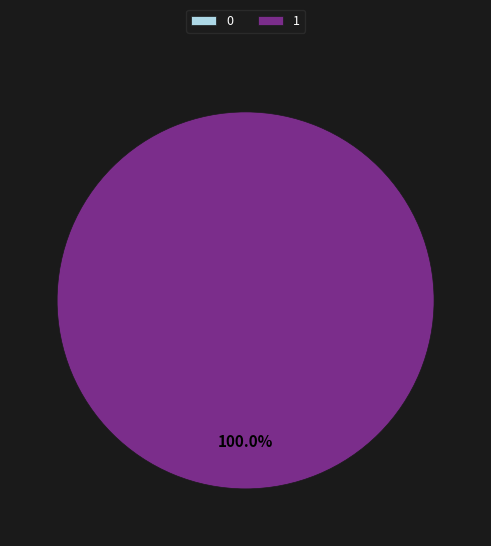

How much of the chart is everything except 0?

100.0%